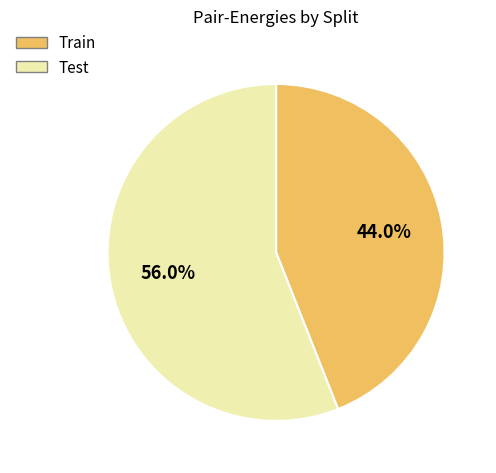

What portion of the pie excludes Test?

44.0%